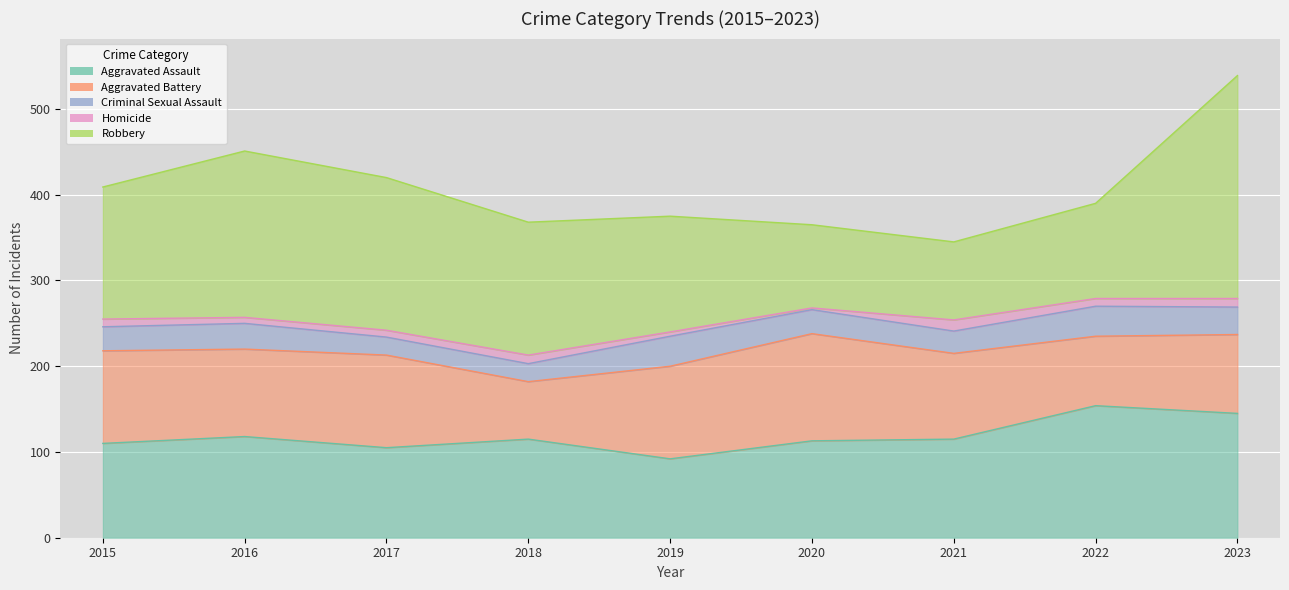

What is the value of the Homicide point at the 2nd from the left?

7